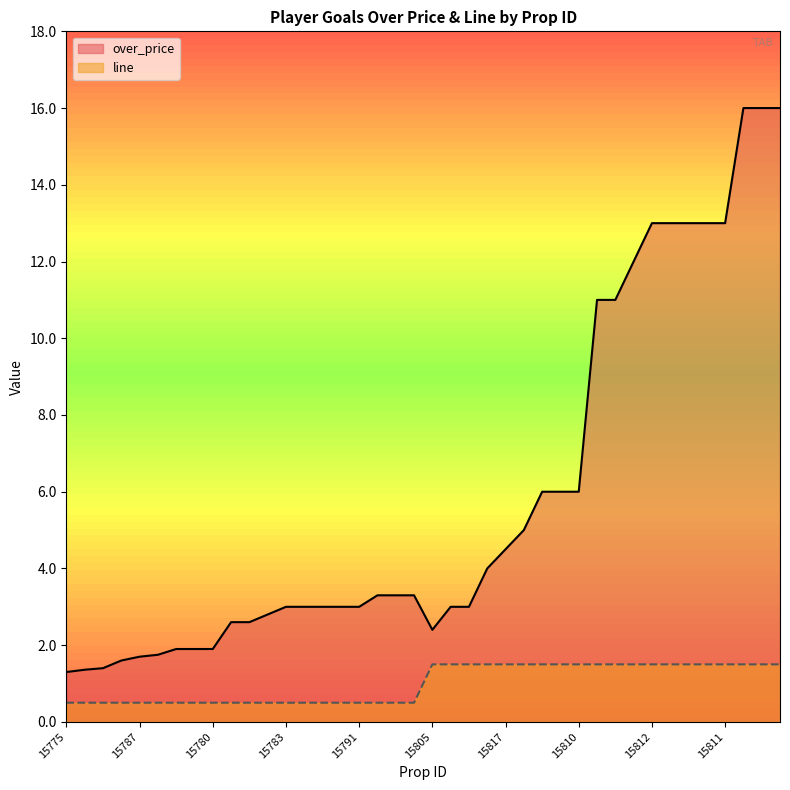

Between 15787 and 15789, which series saw the biggest shift?

over_price